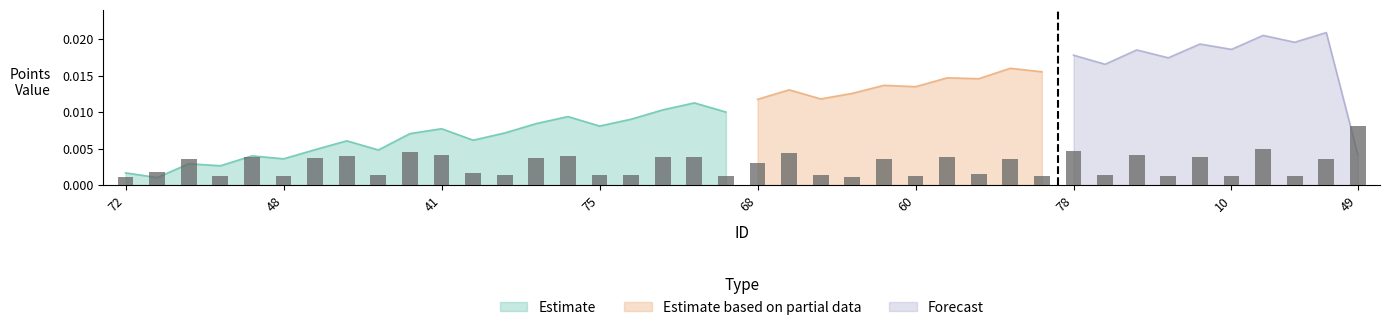

What is the sum of all values?

0.1